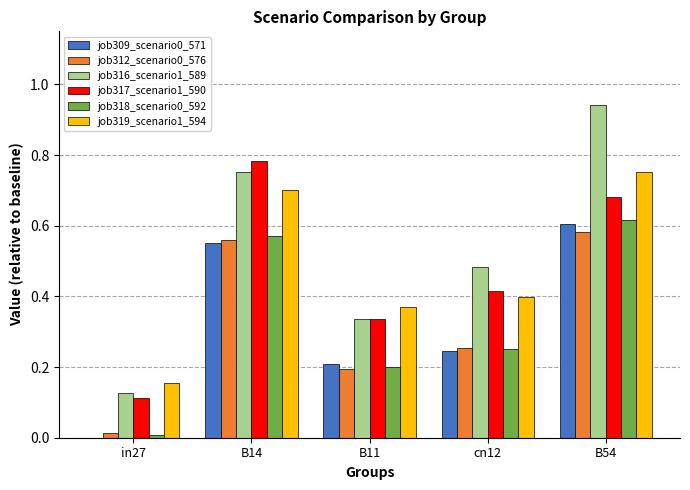

At which category does the chart reach its peak across all series?

B54